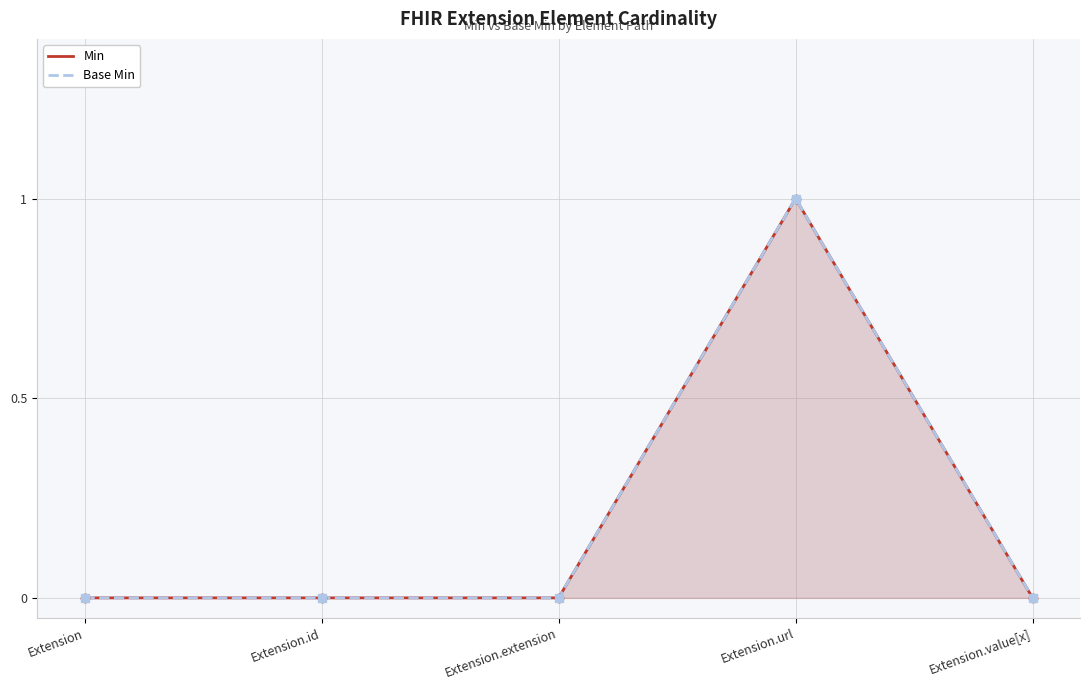

True or false: Min and Base Min intersect in this chart.

False